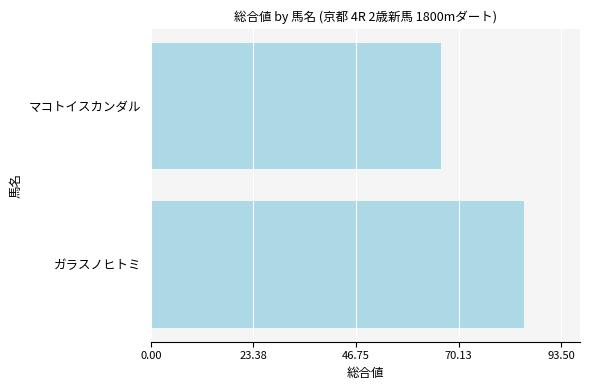

What is the minimum value shown in the chart?

66